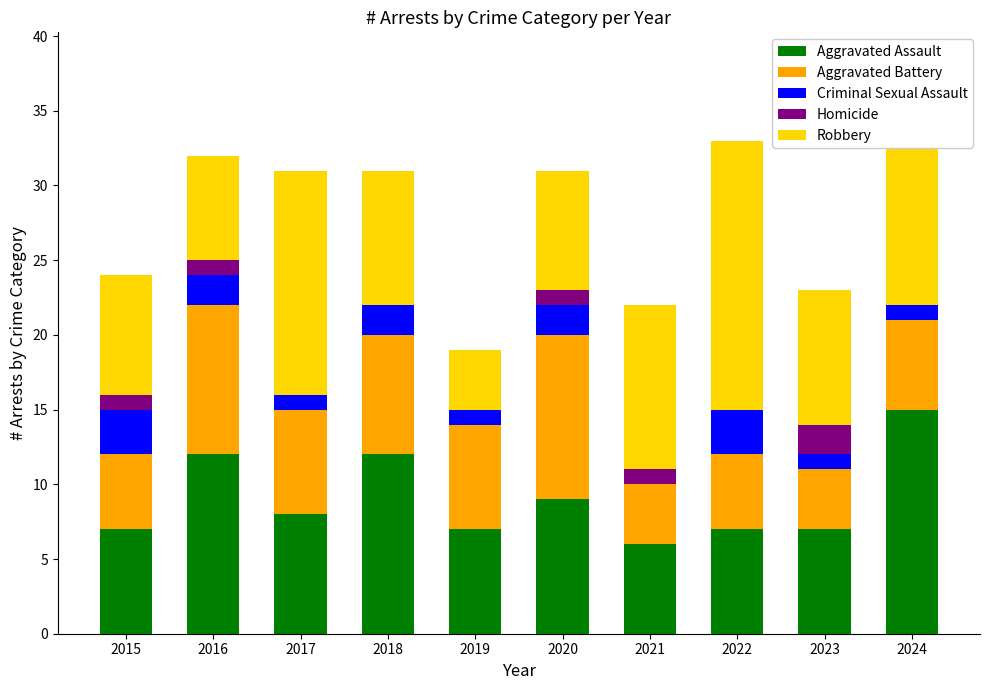

The Aggravated Assault series shows 1 at 2019. True or false?

False